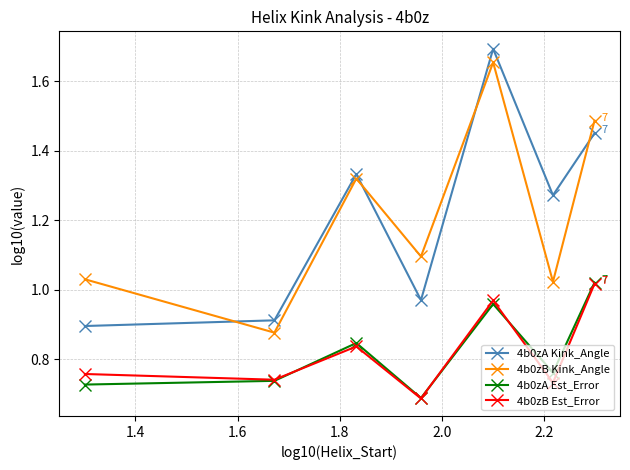

Which series has the widest spread of values?

4b0zA Kink_Angle